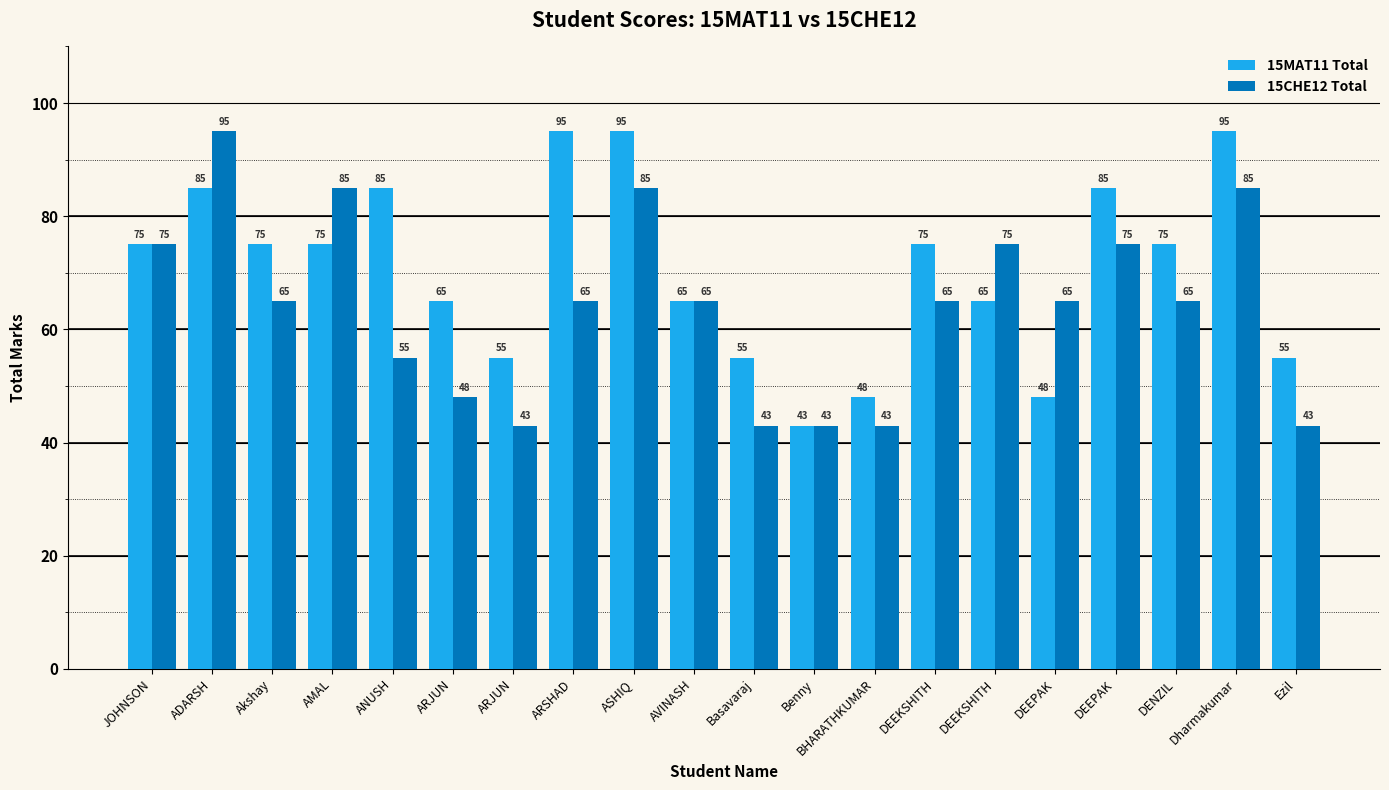

Which series has the widest spread of values?

15MAT11 Total